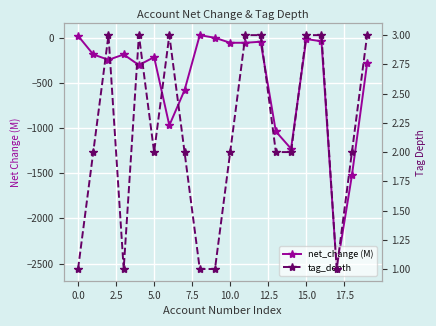

Between 2.5 and 10.0, which is larger?

10.0